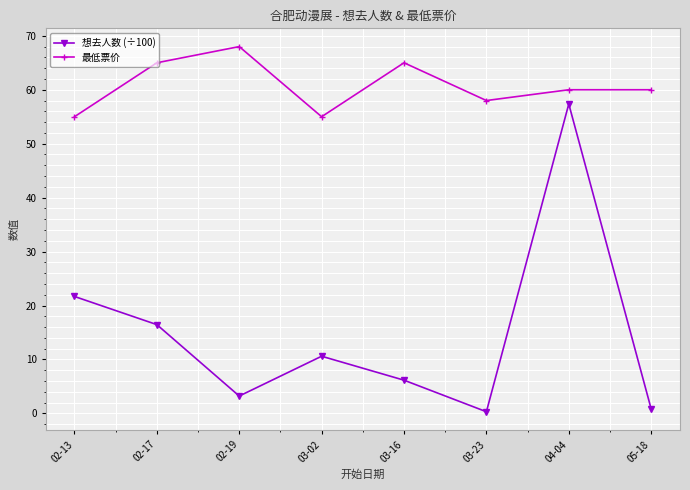

What is the smallest value displayed?

0.3